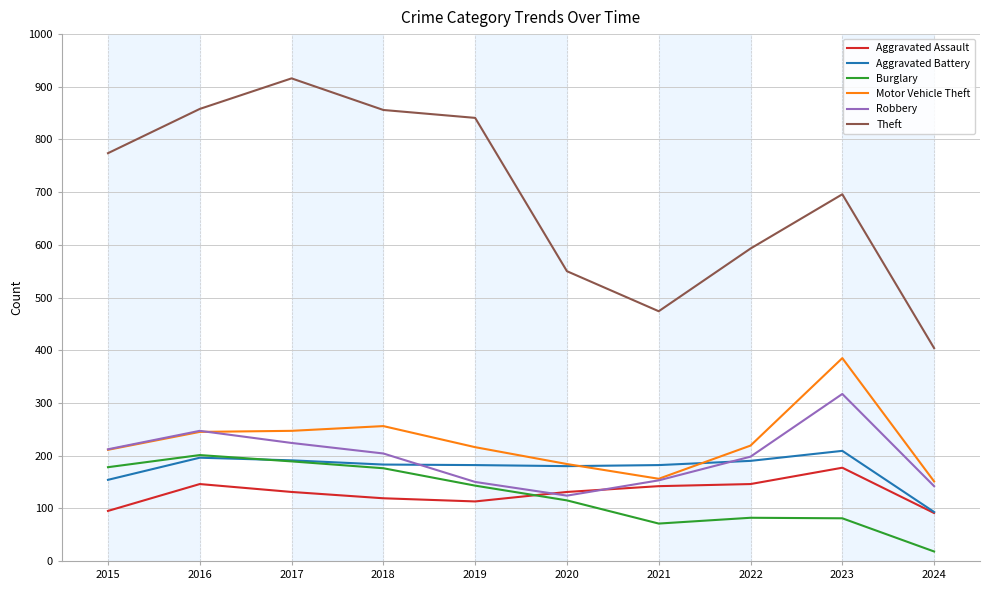

How many intersections are there between Burglary and Aggravated Battery?

1